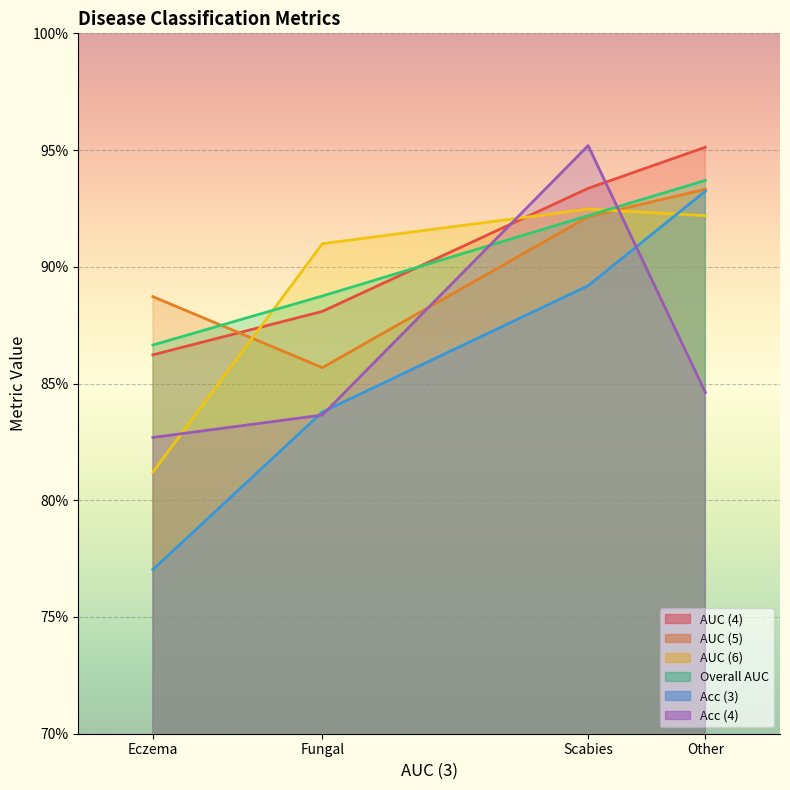

Where is Overall AUC nearest to the value 0?

Eczema